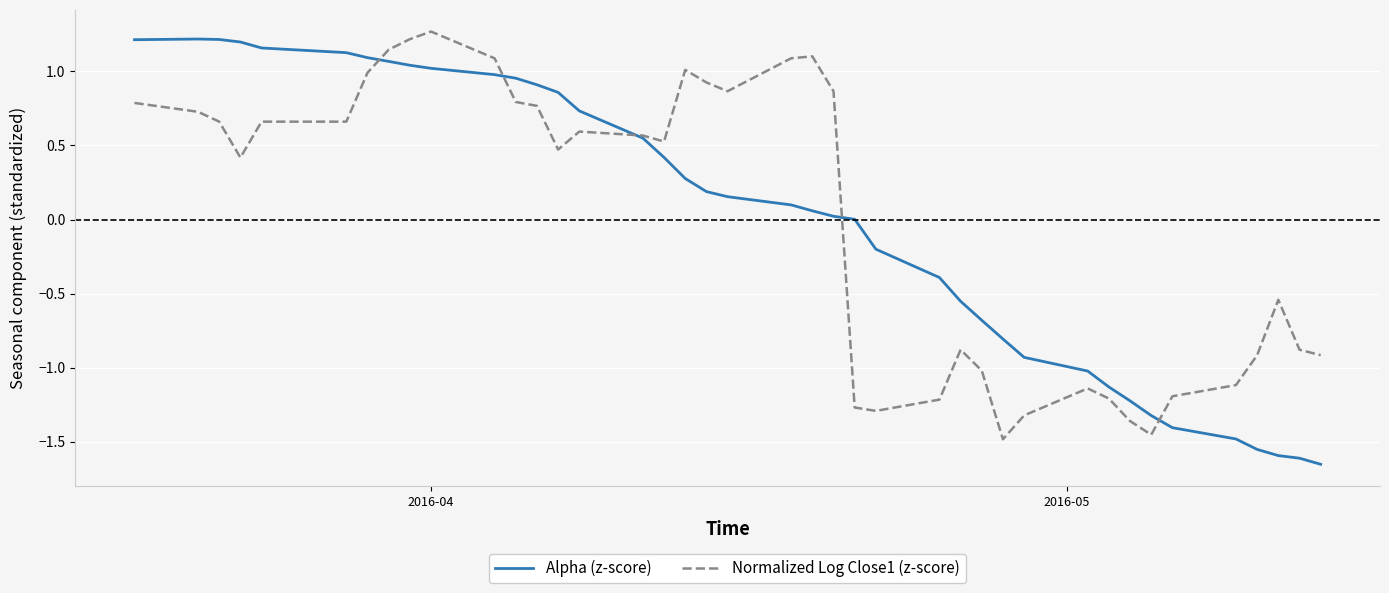

What is the greatest value displayed?

1.3